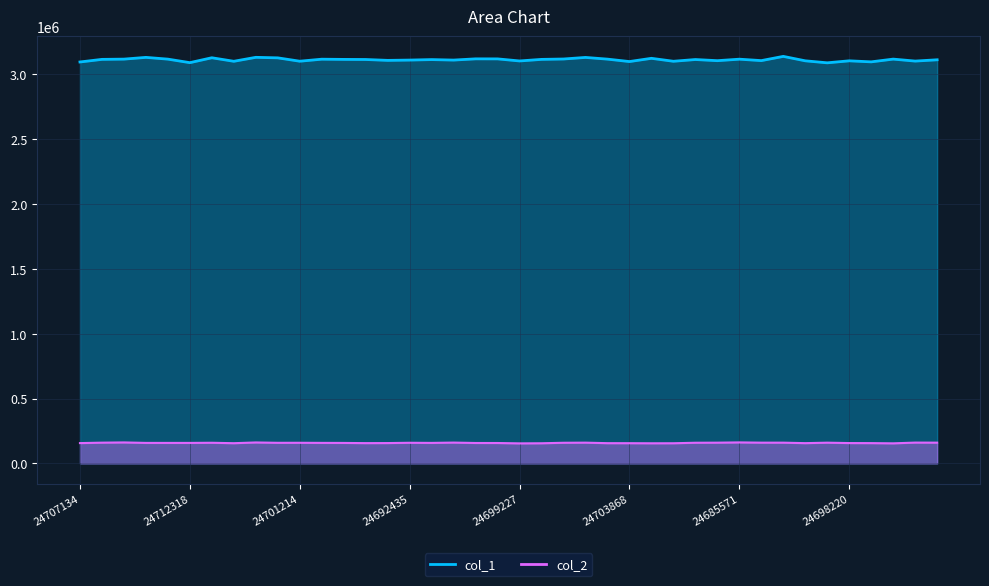

The col_1 series shows 4442646.3 at 24698220. True or false?

False